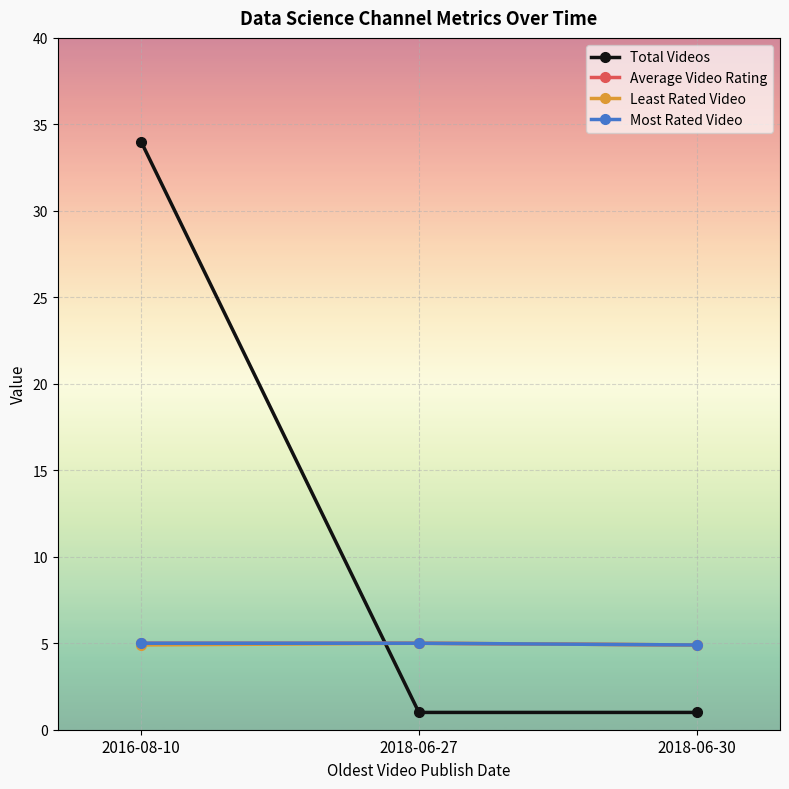

Is this an area chart (filled region under the line)?

No